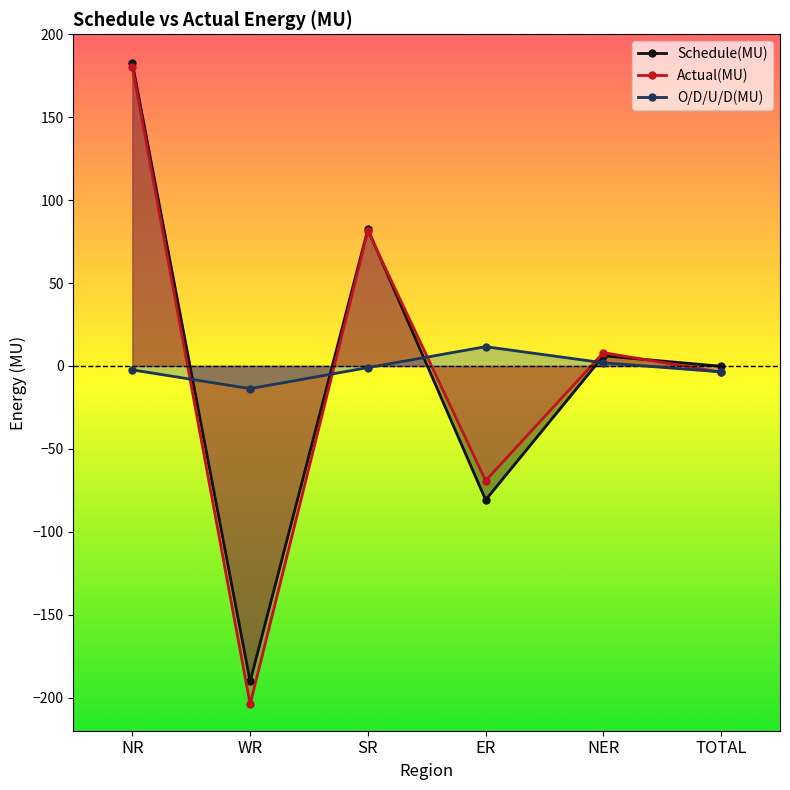

At which category is the sum across all series the highest?

NR